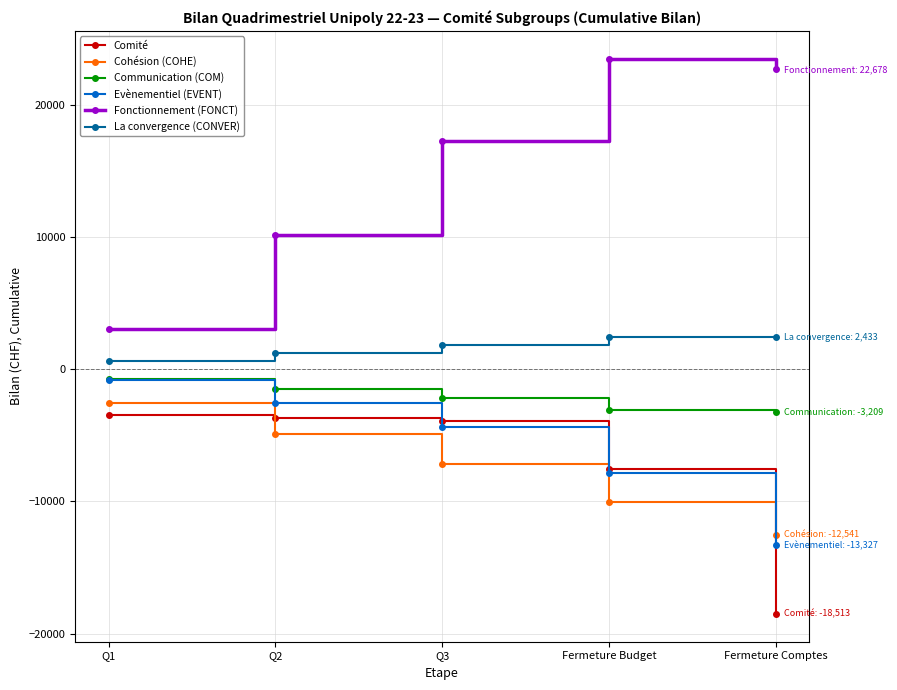

What is the maximum value for Cohésion (COHE)?

-2563.5